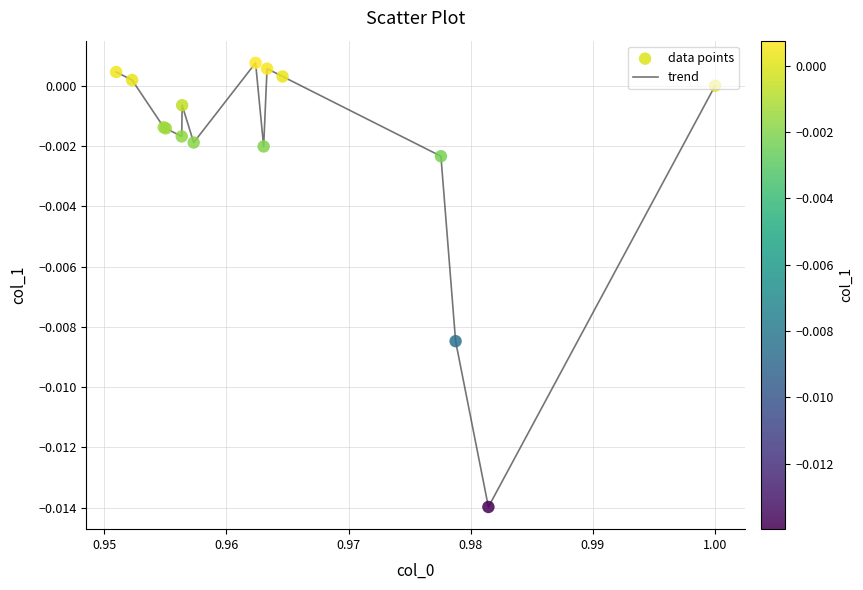

How many lines are shown in the chart?

1